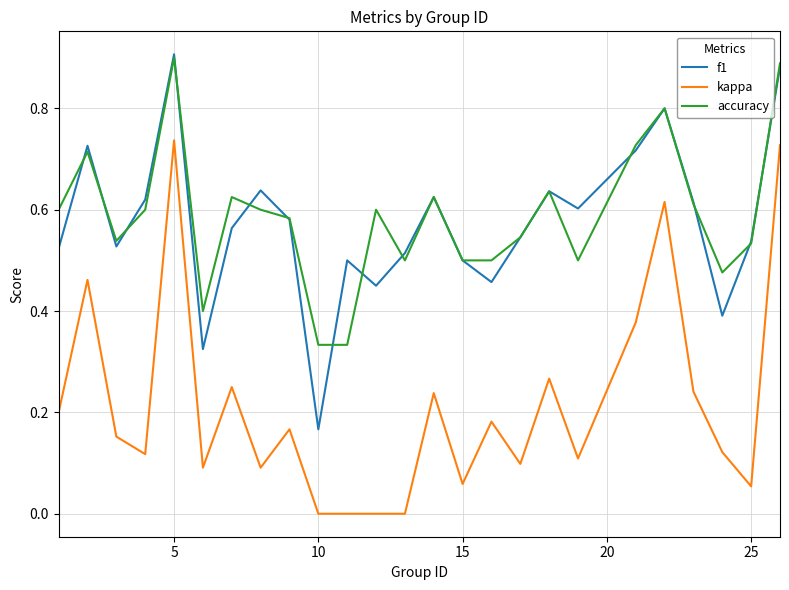

True or false: accuracy and f1 cross at least once.

True